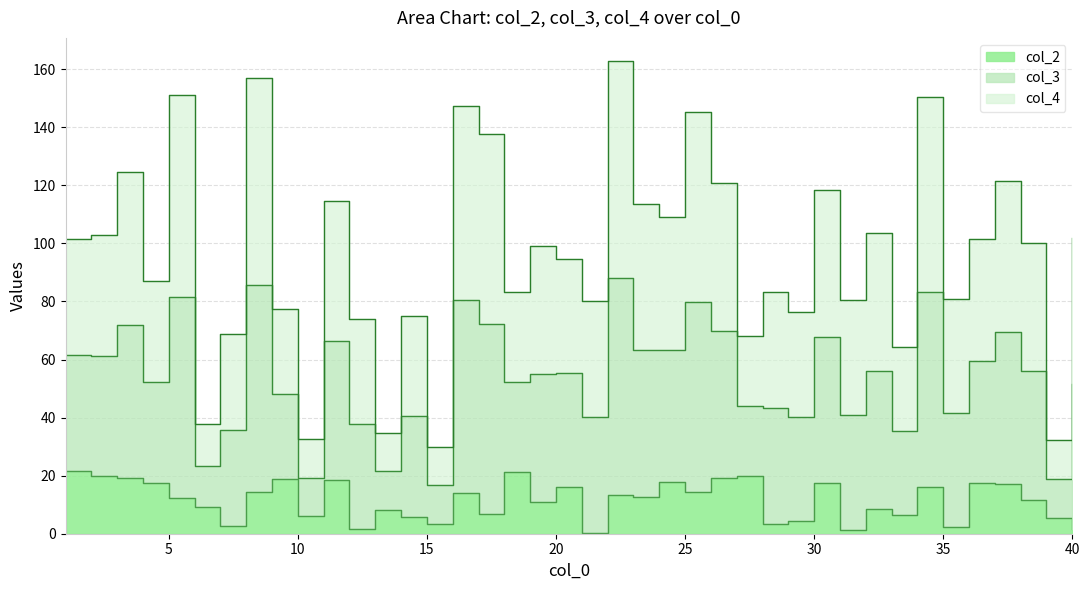

What is the difference between the second highest and second lowest values in the col_2 series?

19.8